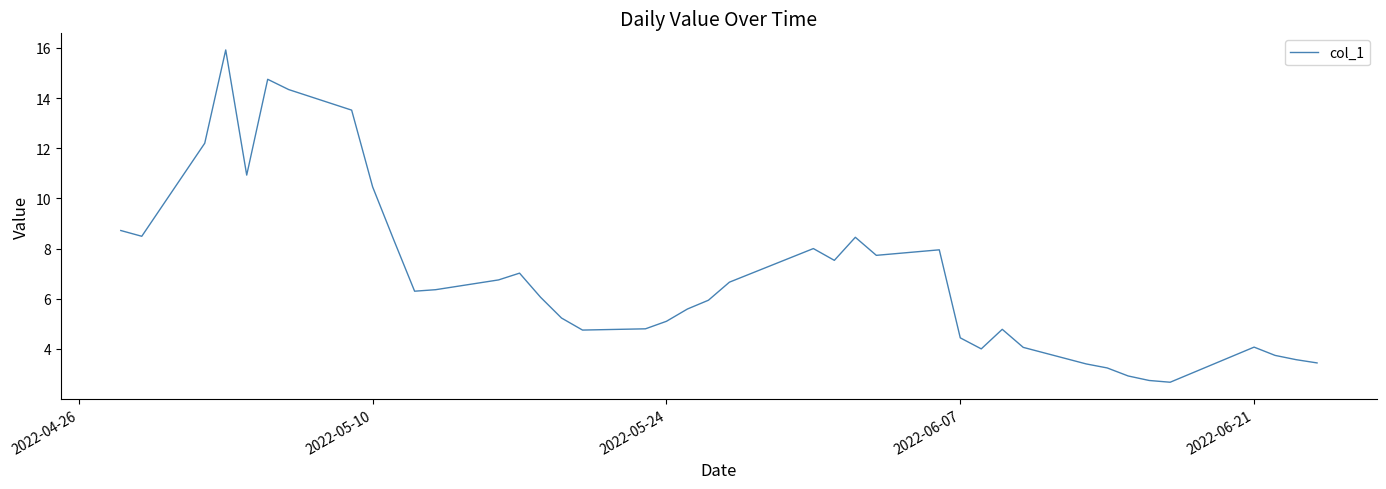

What is the maximum value shown in the chart?

15.9